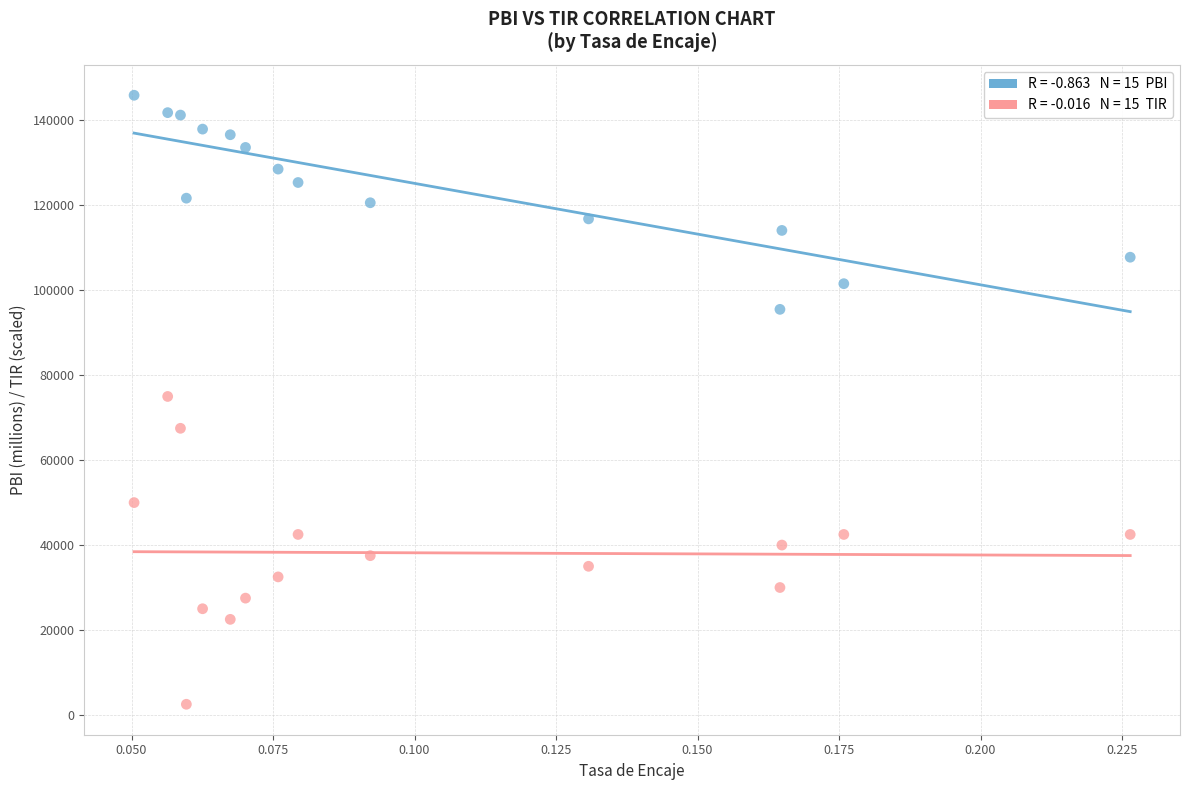

Across all data points, what is the range of Y values (max minus min)?

143441.6